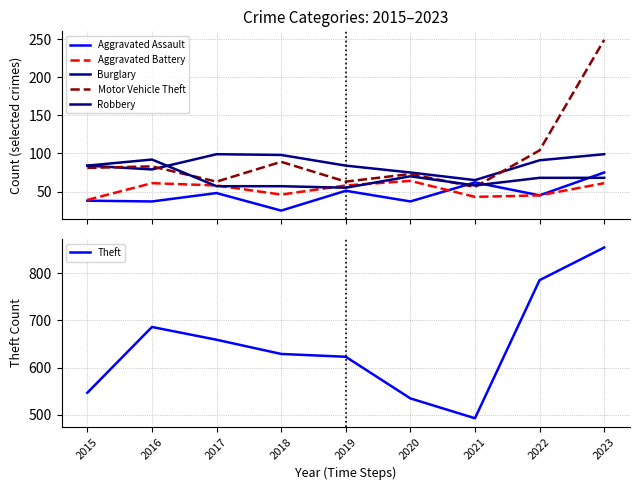

How many categories are shown in the chart?

9